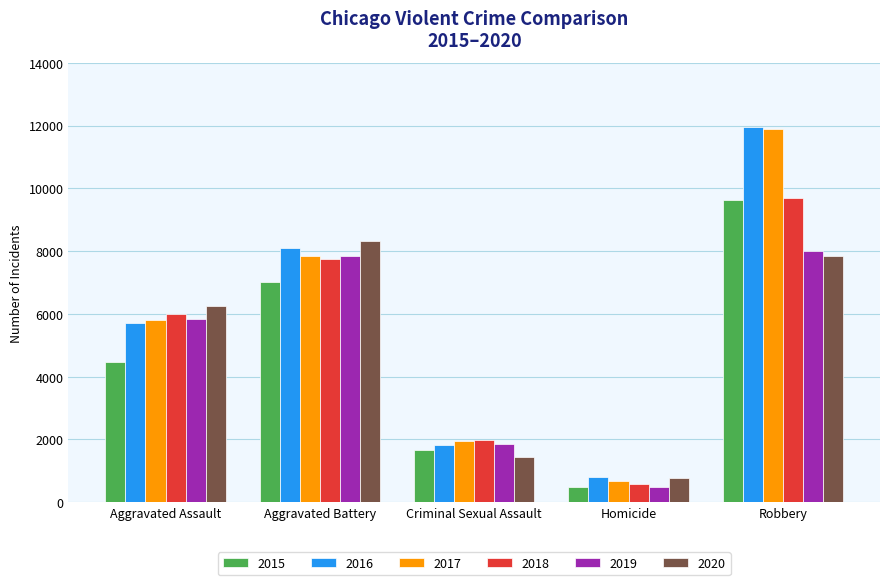

How many bars are there in each group?

6